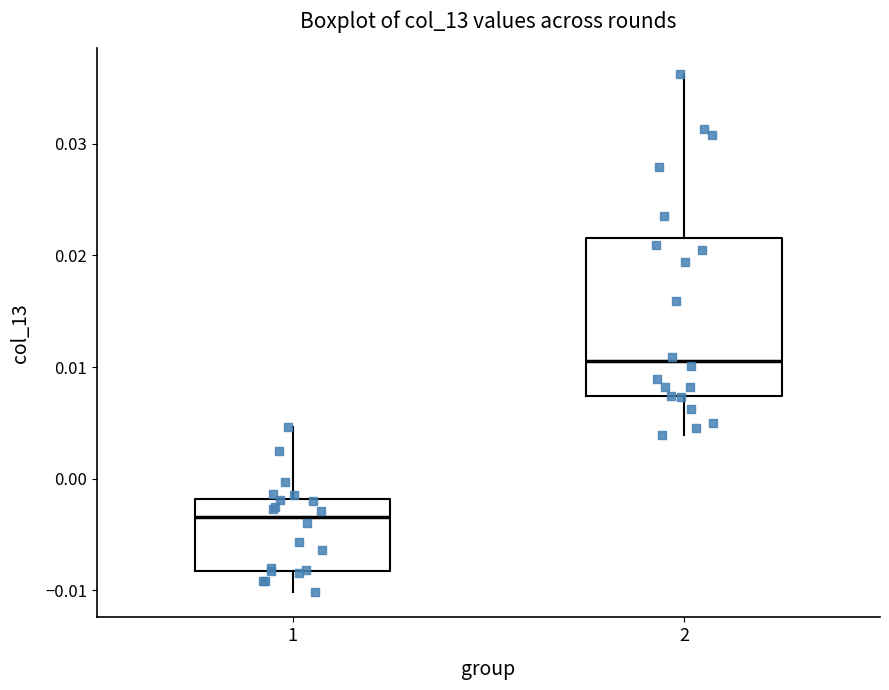

Comparing the boxes themselves (not the whiskers), which one is the tallest?

2